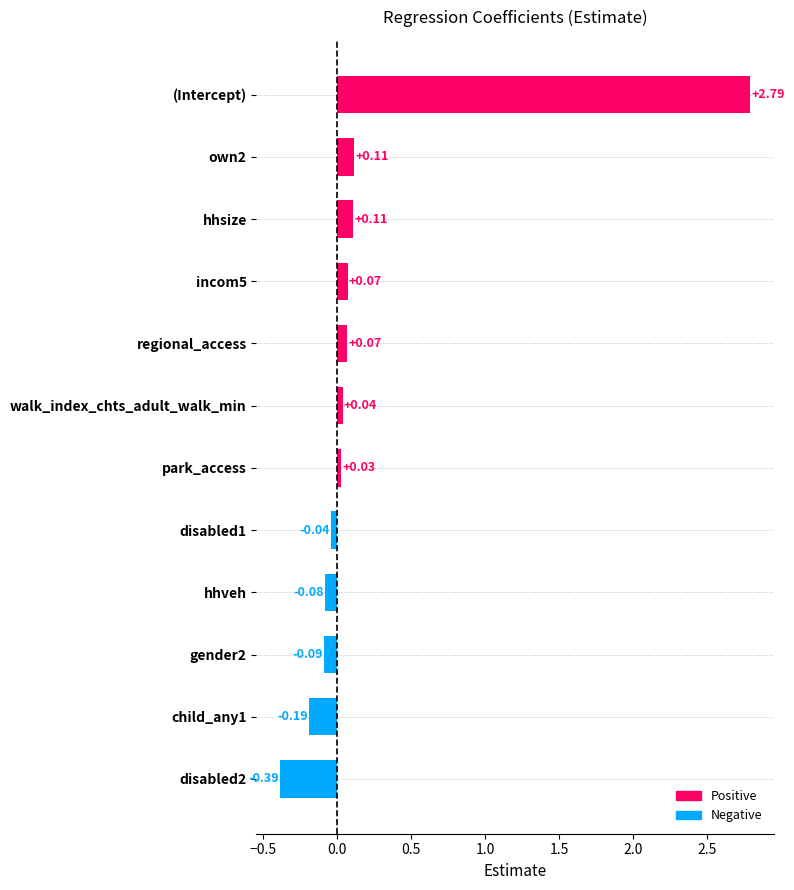

What is the change in value from disabled2 to own2?

+0.5